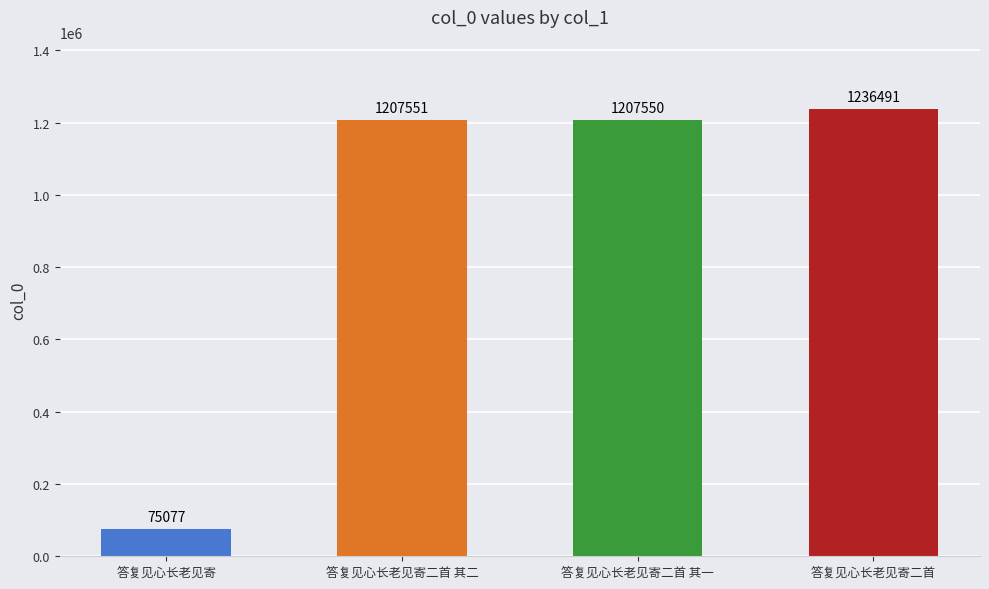

Read the value at 答复见心长老见寄二首 其二.

1207551